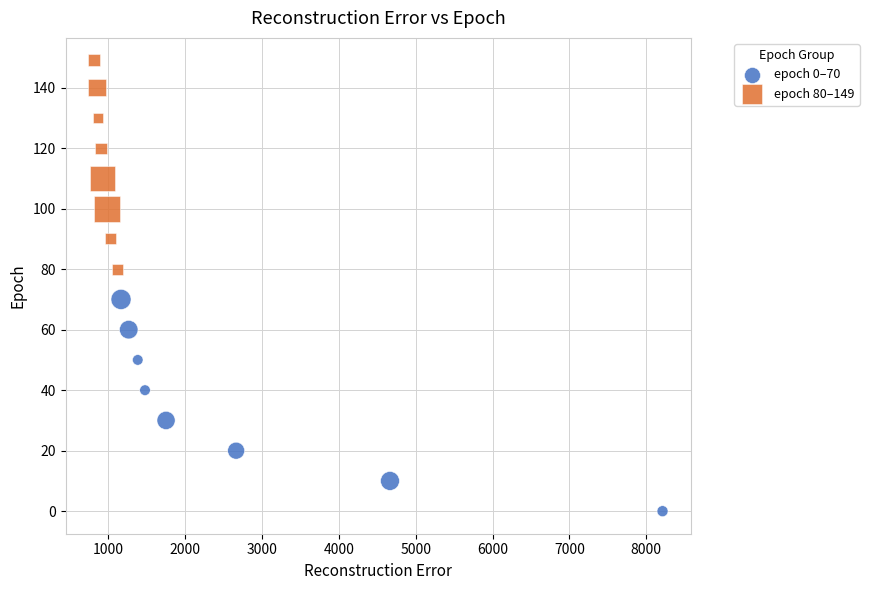

Which series reaches the maximum Y coordinate?

epoch 80–149